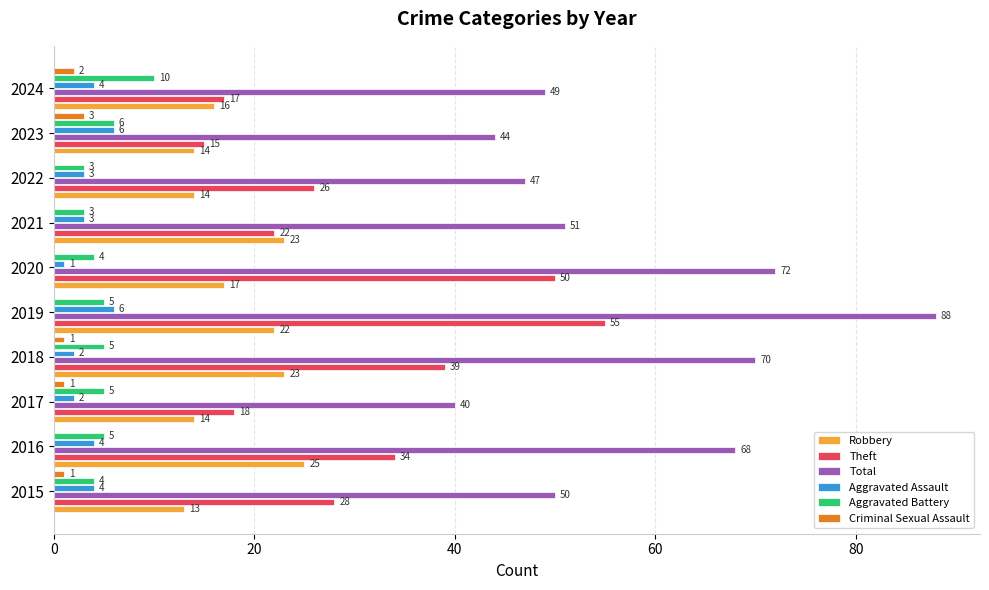

Is it true that Criminal Sexual Assault equals 2 at 2024?

True